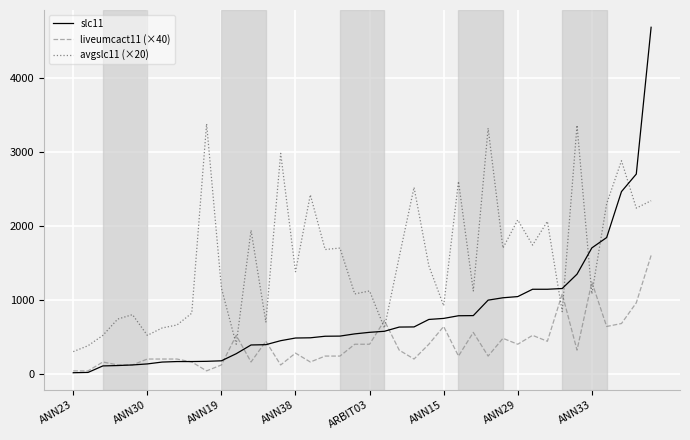

List the series in order of their overall mean, highest first.

avgslc11 (×20), slc11, liveumcact11 (×40)